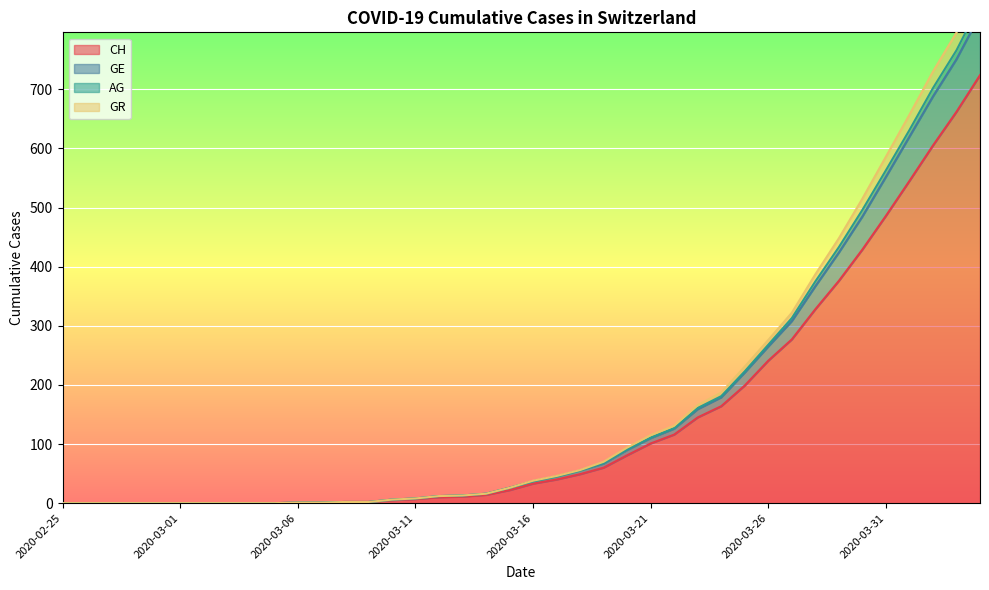

Rank the categories by CH value from highest to lowest.

2020-04-04, 2020-04-03, 2020-04-02, 2020-04-01, 2020-03-31, 2020-03-30, 2020-03-29, 2020-03-28, 2020-03-27, 2020-03-26, 2020-03-25, 2020-03-24, 2020-03-23, 2020-03-22, 2020-03-21, 2020-03-20, 2020-03-19, 2020-03-18, 2020-03-17, 2020-03-16, 2020-03-15, 2020-03-14, 2020-03-13, 2020-03-12, 2020-03-11, 2020-03-10, 2020-03-08, 2020-03-09, 2020-03-06, 2020-03-07, 2020-02-25, 2020-02-26, 2020-02-27, 2020-02-28, 2020-02-29, 2020-03-01, 2020-03-02, 2020-03-03, 2020-03-04, 2020-03-05